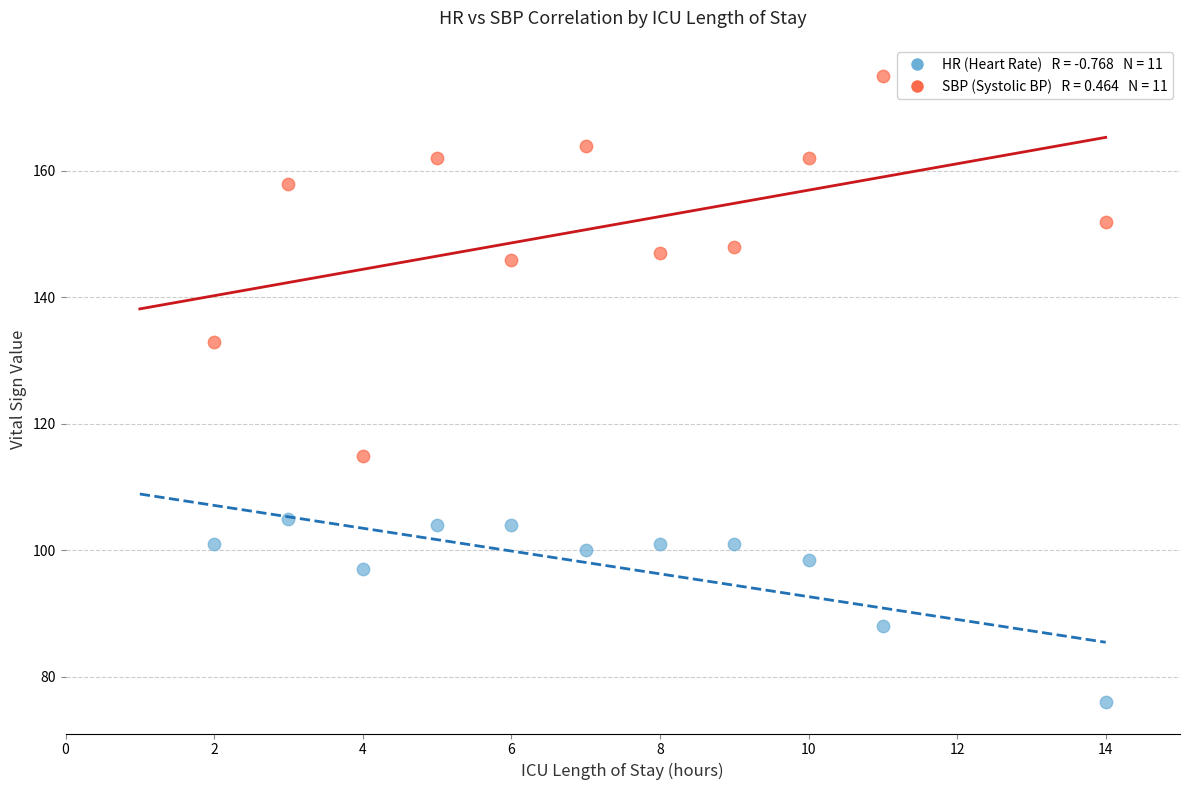

Across all series, what Y value is closest to 125?

133.0